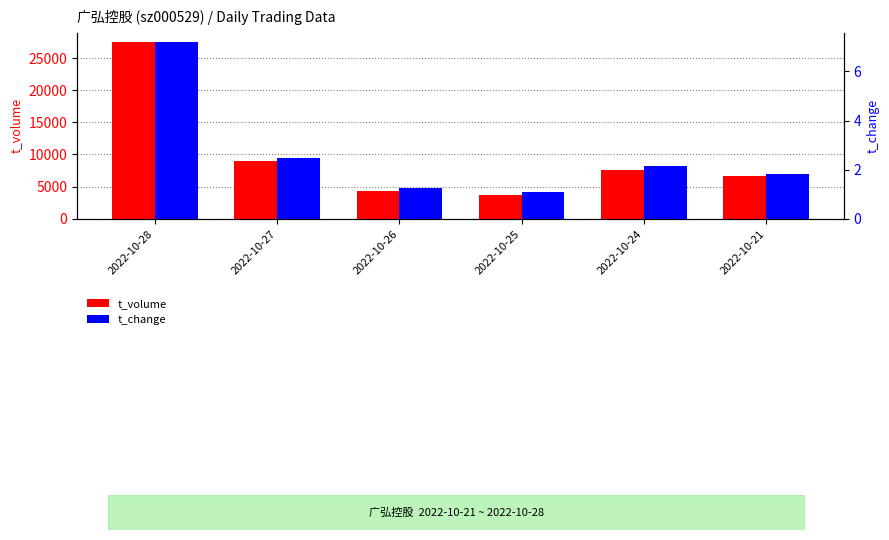

Where is t_change nearest to the value 4?

2022-10-27